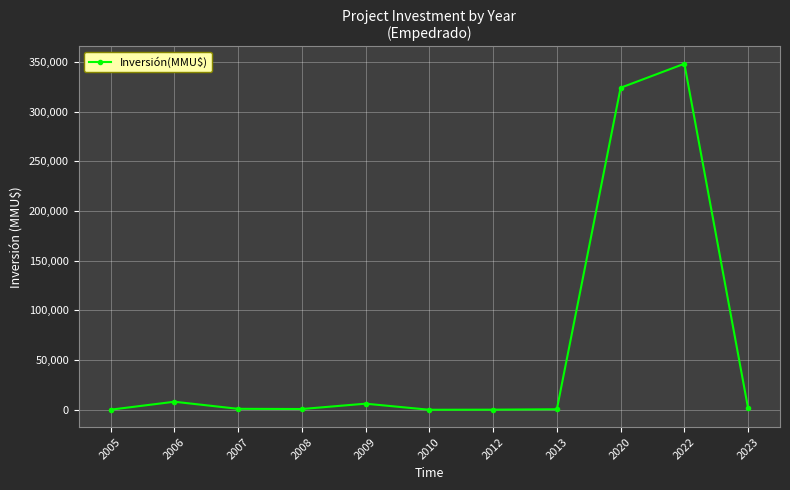

What is the change in value from 2007 to 2013?

-444